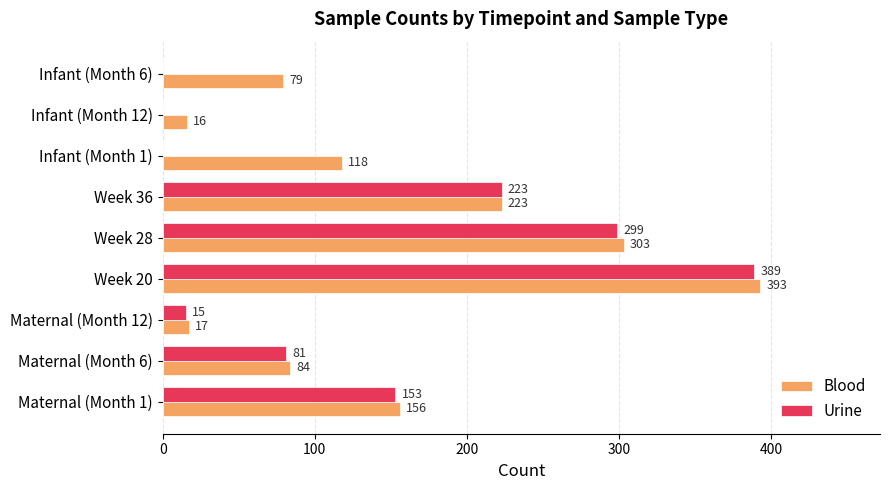

How many distinct data groups are displayed?

2